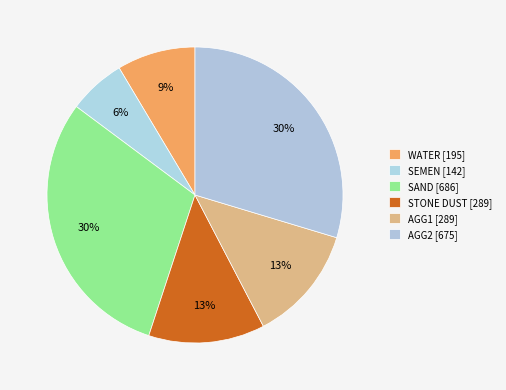

How many segments does this pie chart have?

6